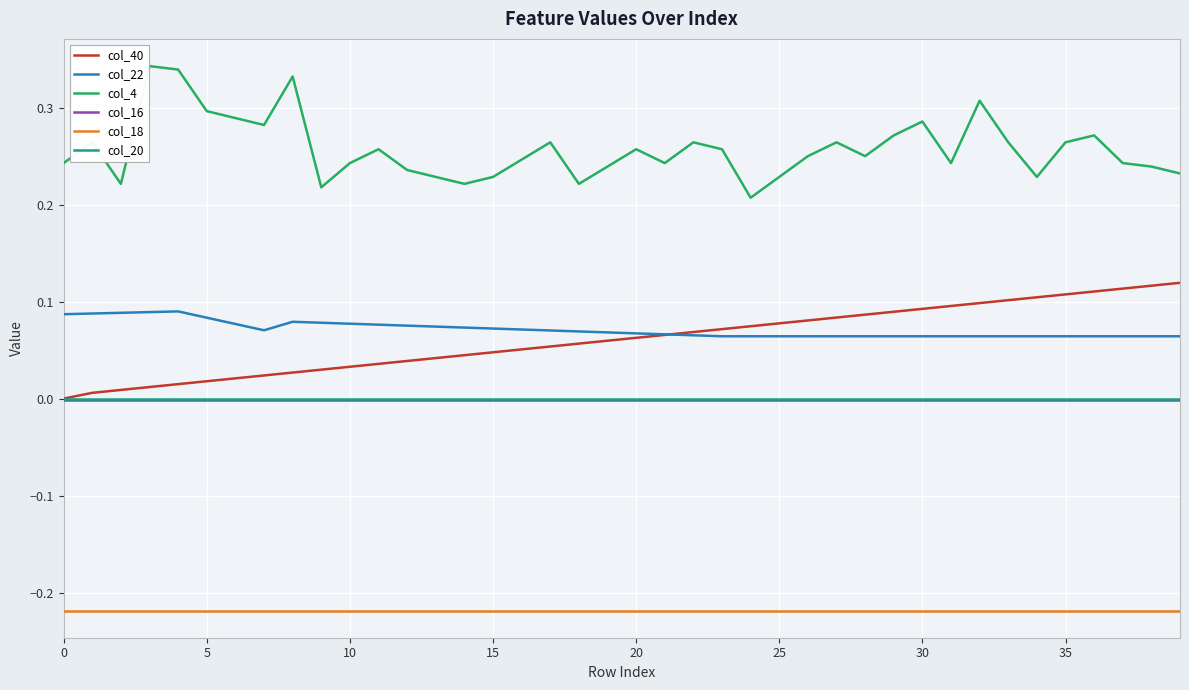

True or false: col_20 and col_18 intersect in this chart.

False